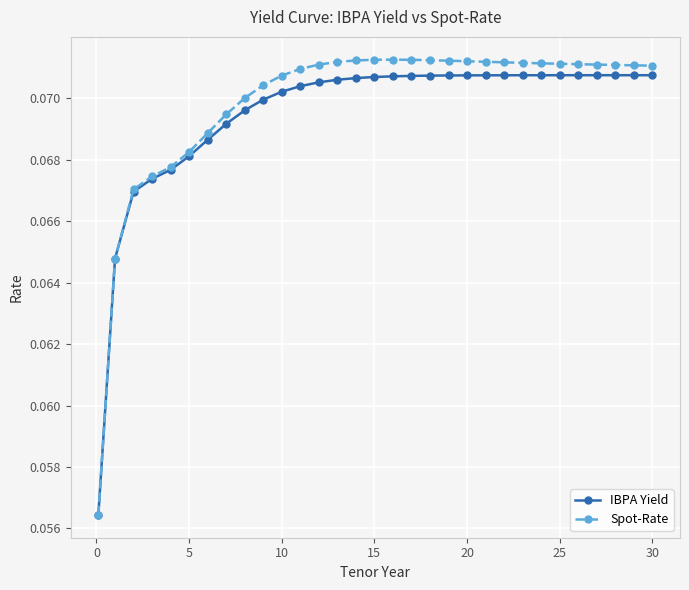

Count the IBPA Yield values in the range 0 to 1.

31